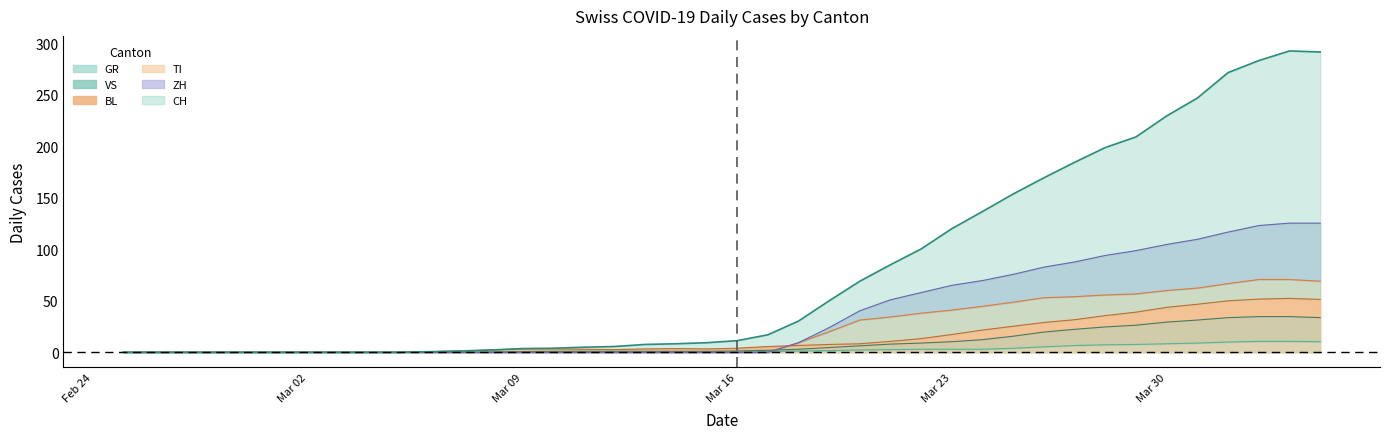

What is the highest value of the TI series?

70.7